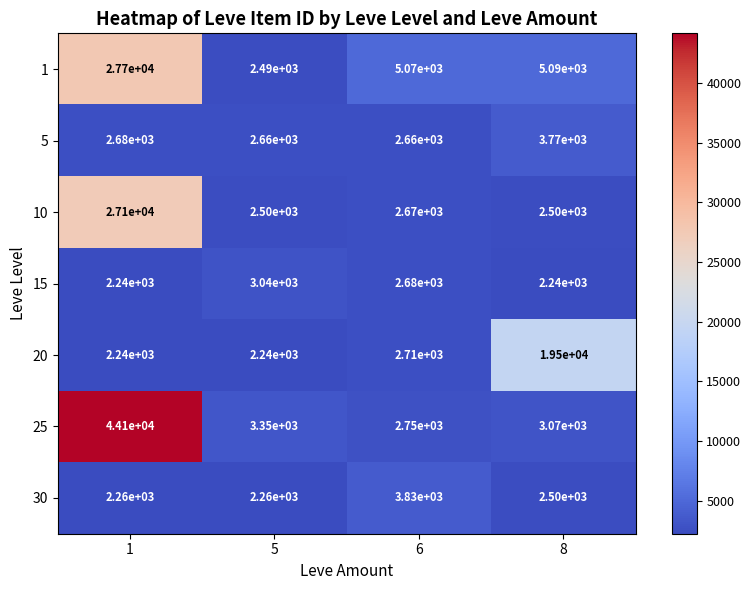

Reading left to right, list all the values displayed in this chart.

1: 27700	2490	5070	5090
5: 2680	2660	2660	3770
10: 27100	2500	2670	2500
15: 2240	3040	2680	2240
20: 2240	2240	2710	19500
25: 44100	3350	2750	3070
30: 2260	2260	3830	2500